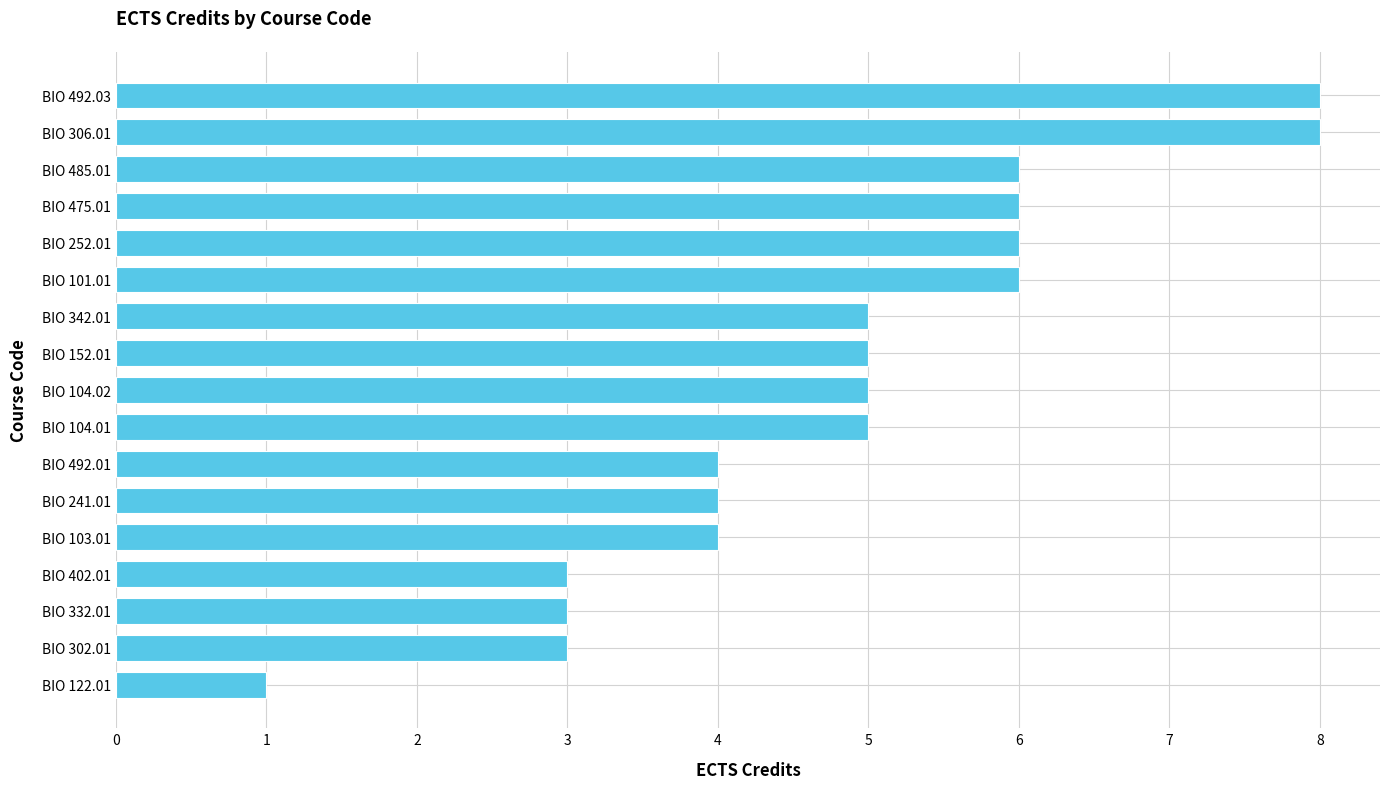

What is the greatest value displayed?

8